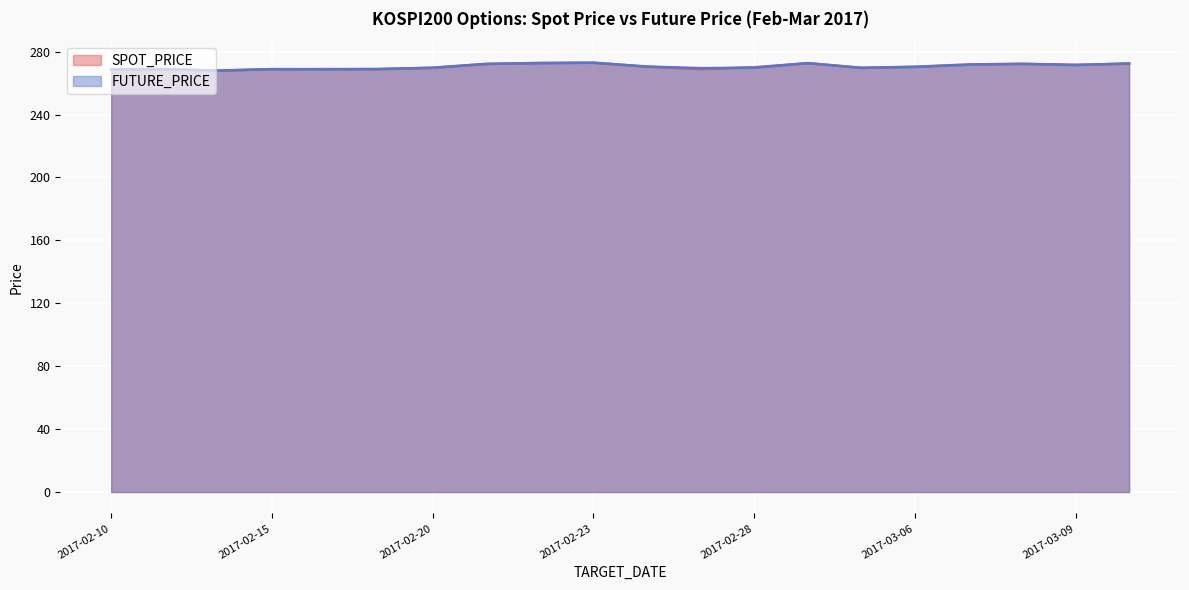

Which series has the widest spread of values?

FUTURE_PRICE